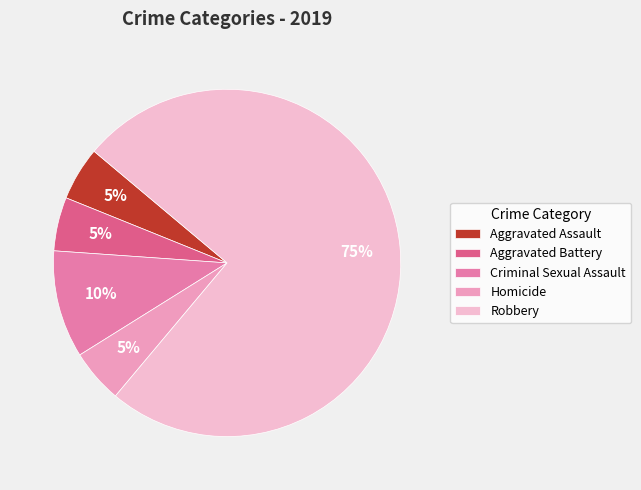

Which has a higher value, Criminal Sexual Assault or Homicide?

Criminal Sexual Assault